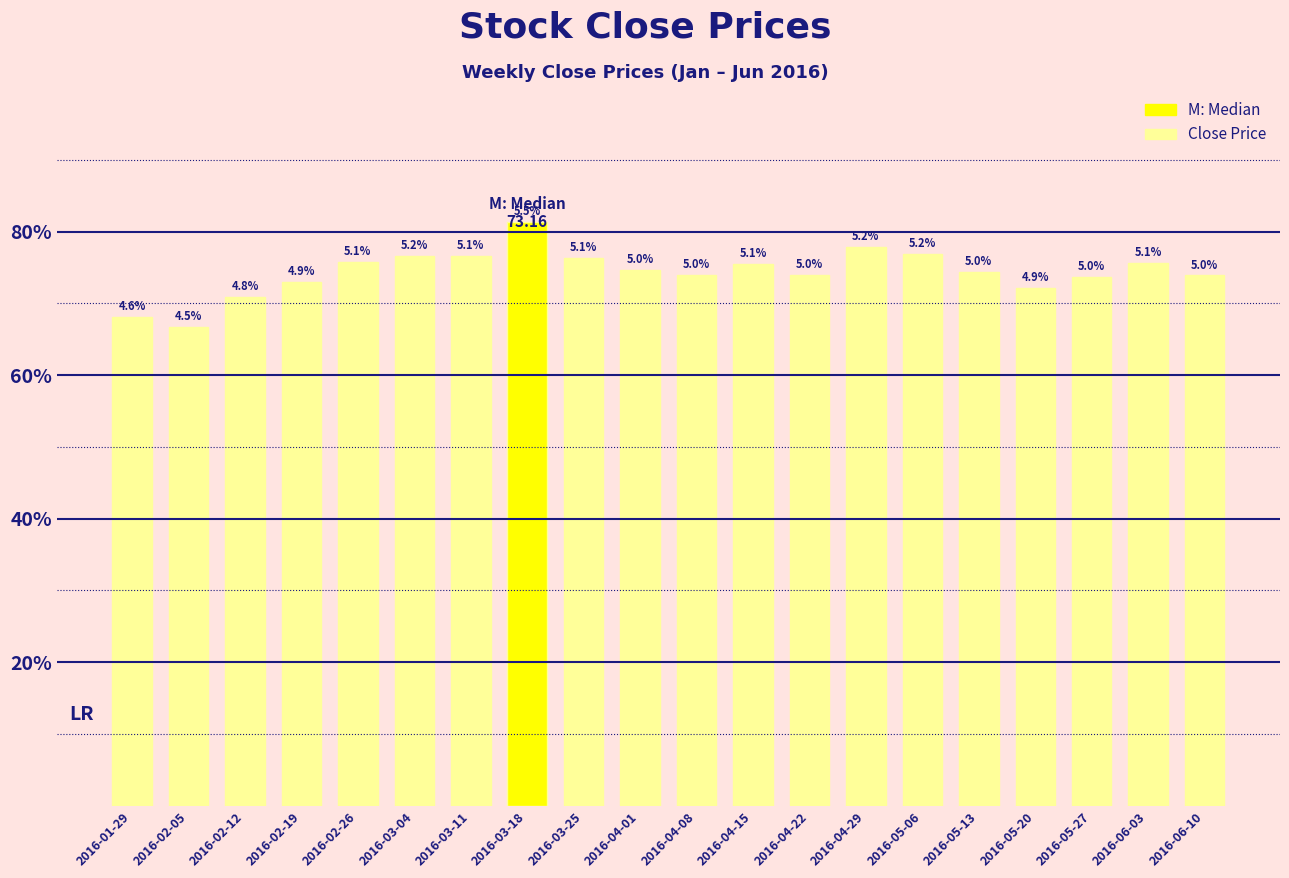

Where does the data first go above 67?

2016-02-26